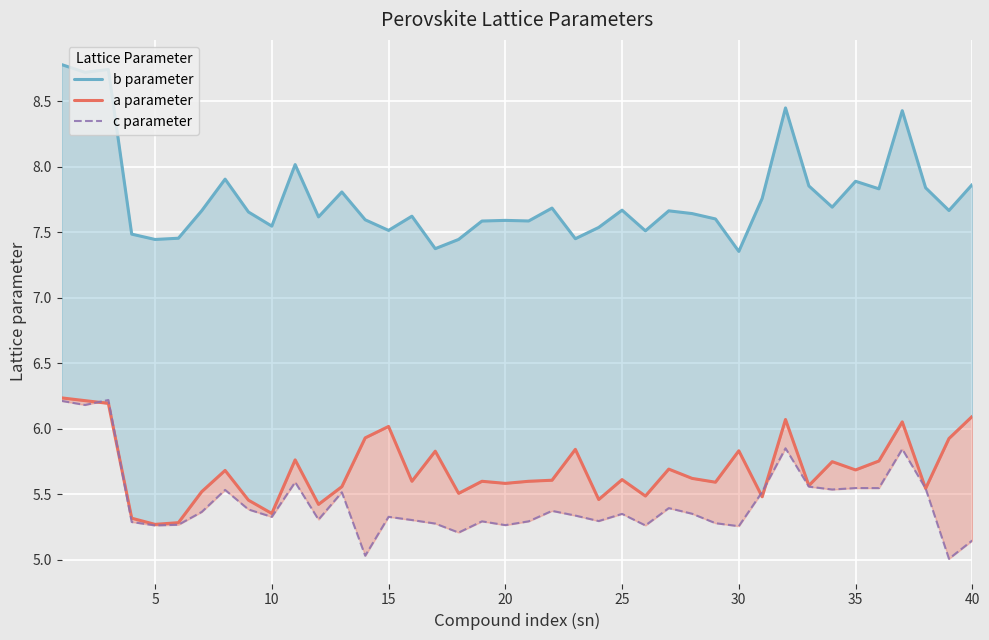

Which series has the largest total across all categories?

b parameter